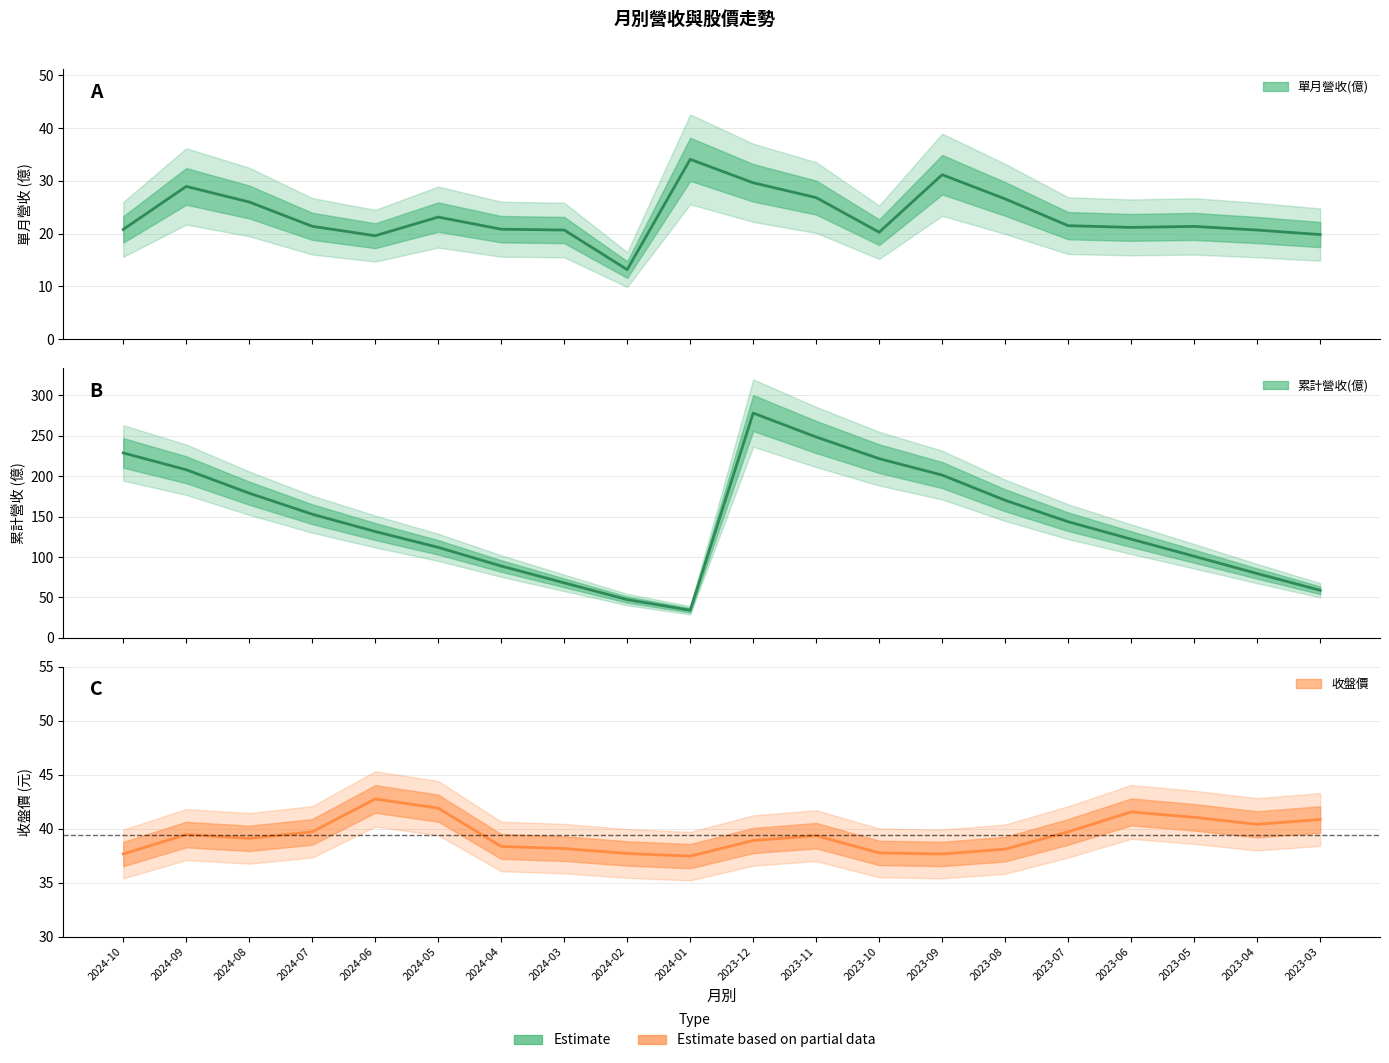

How many lines are shown in the chart?

3